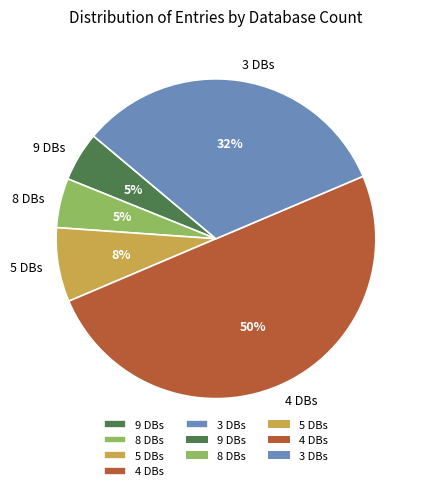

Approximately how many times larger is the value at 4 DBs compared to 8 DBs?

10.0